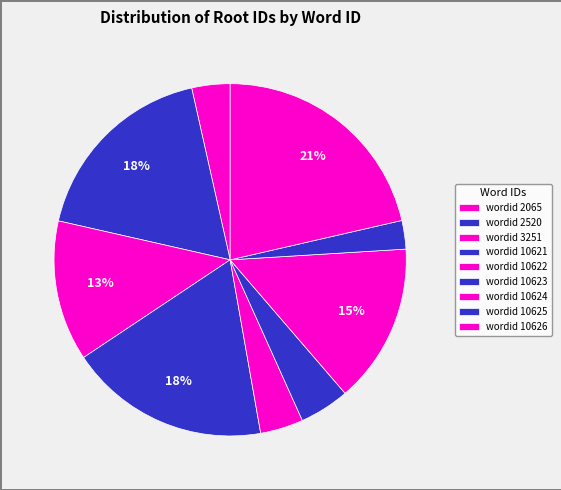

To the nearest percent, what is the average slice percentage?

11%